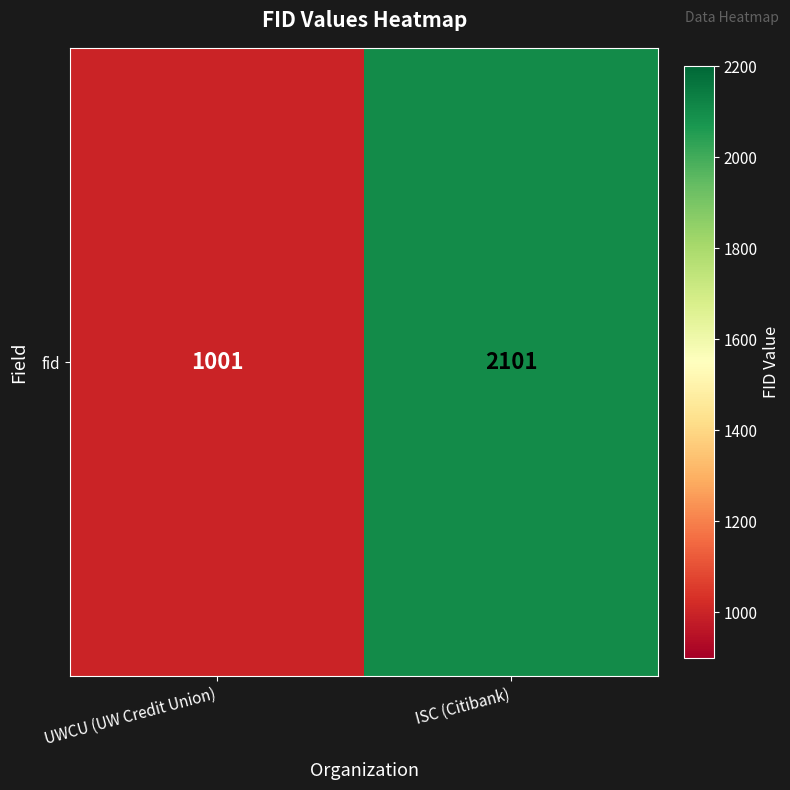

List the labels in order of value, smallest first.

UWCU (UW Credit Union), ISC (Citibank)